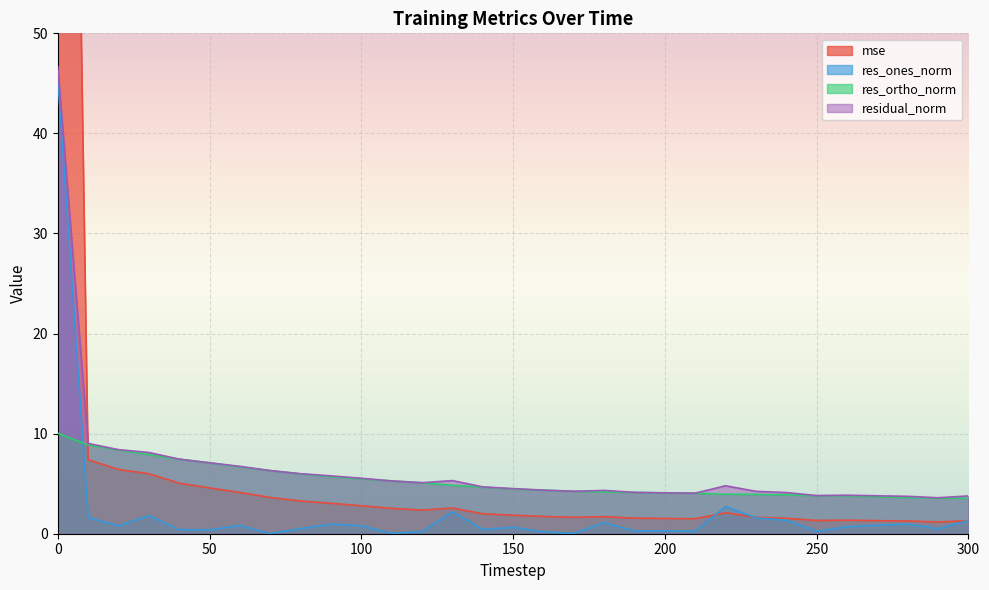

Rank the series by their average value, from lowest to highest.

res_ones_norm, res_ortho_norm, residual_norm, mse